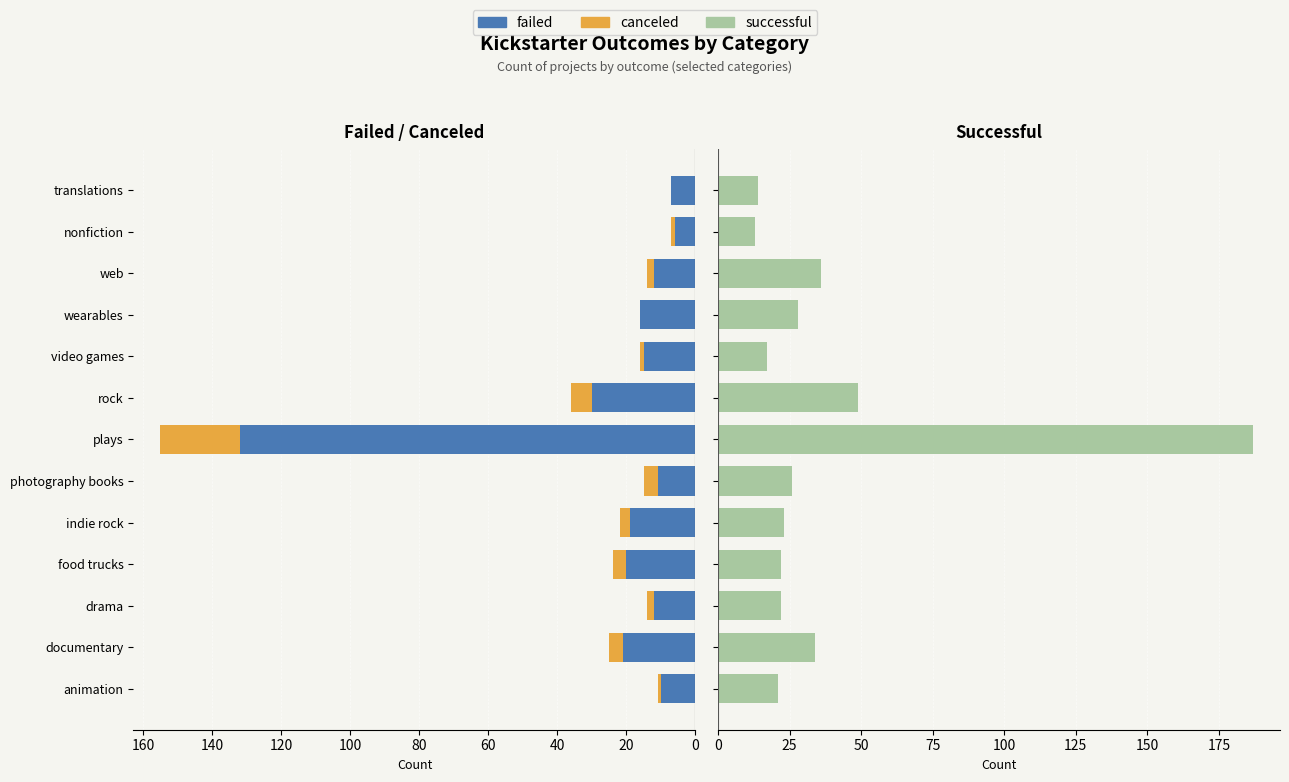

Are the bars horizontal?

Yes